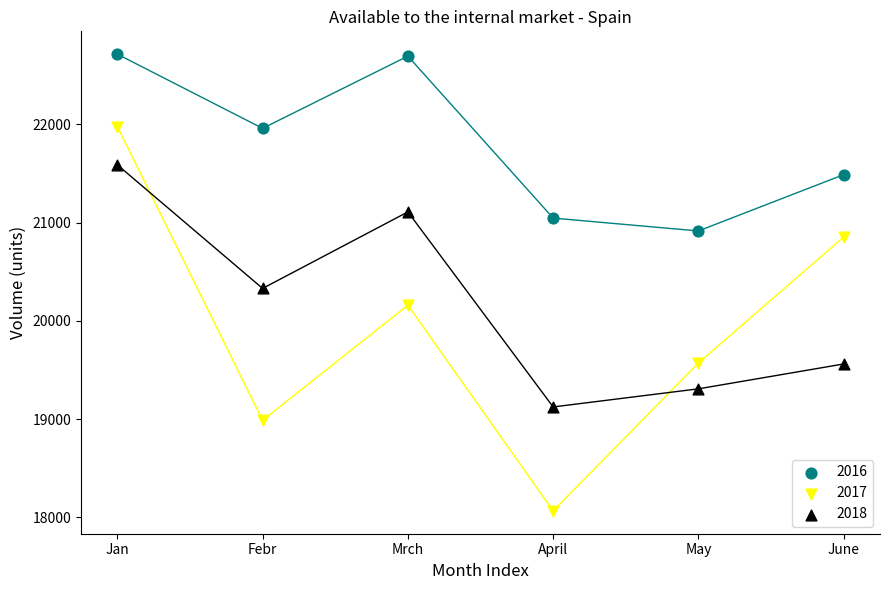

Which series contains the lowest Y value?

2017